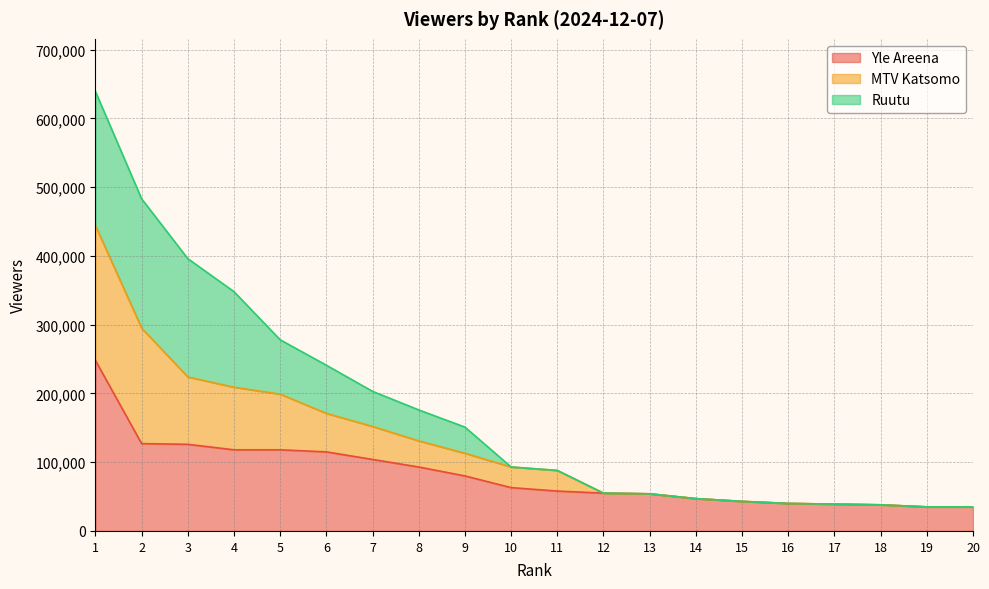

True or false: MTV Katsomo has more than 0 points higher than both neighbors.

False